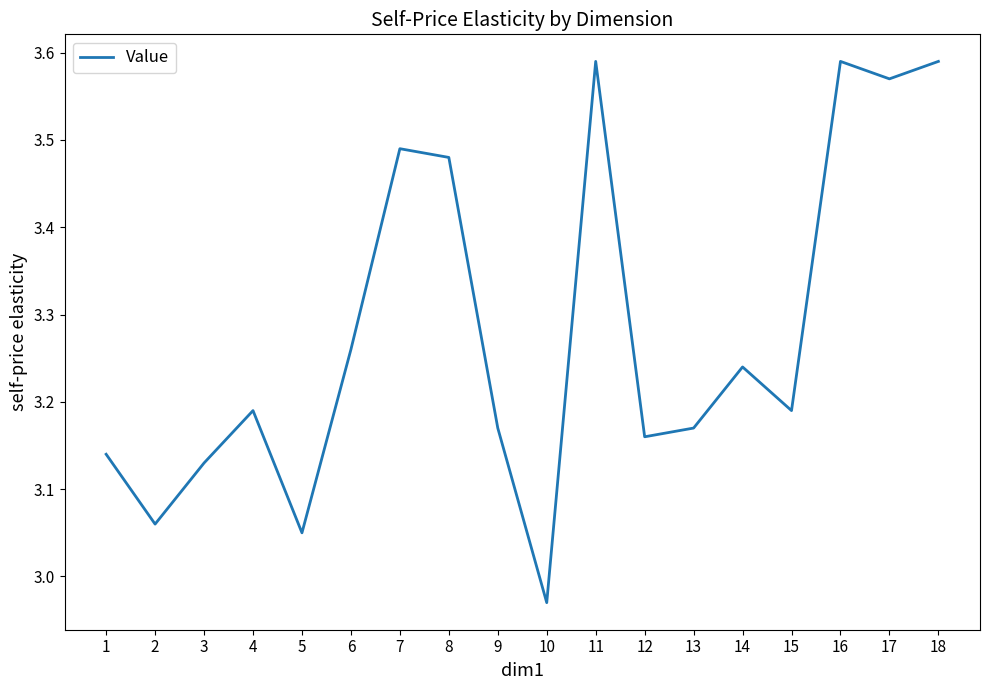

The value at 8 is 2.4. True or false?

False